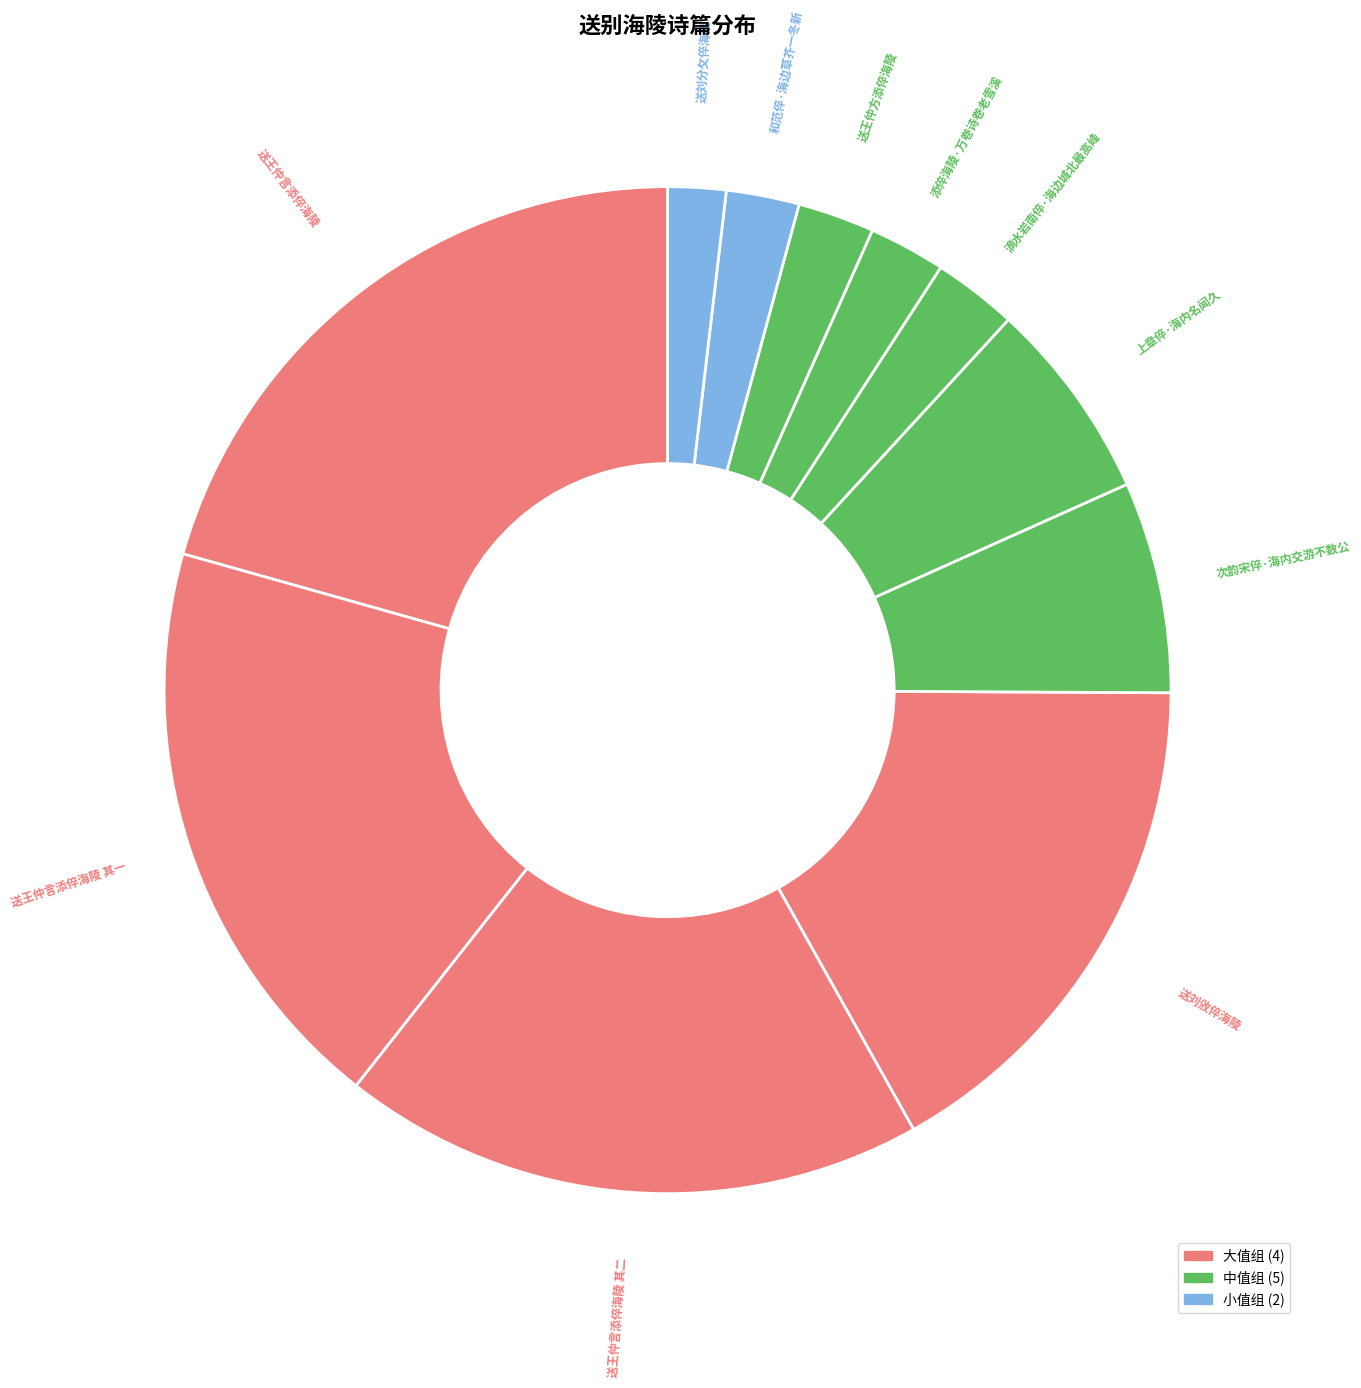

Which slice is the smallest?

送刘分攵倅海陵